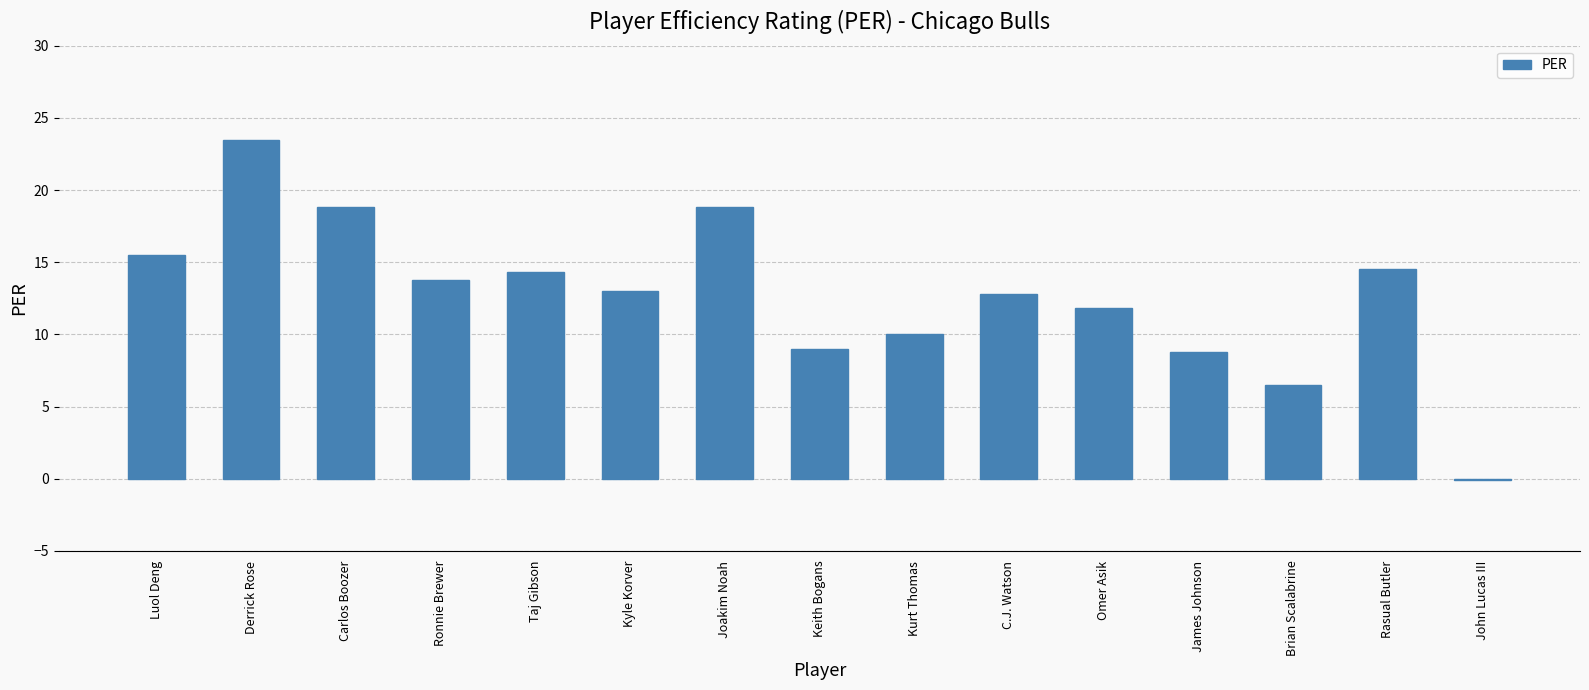

Which category has the highest value across all series?

Derrick Rose